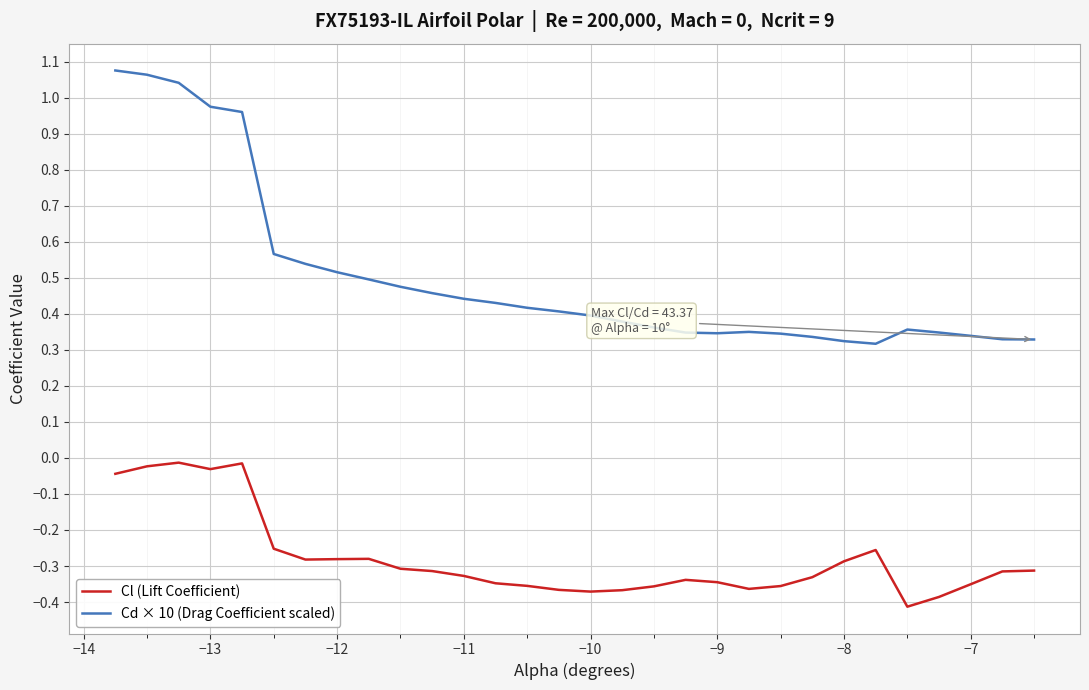

Rank the series by their maximum value, from lowest to highest.

Cl (Lift Coefficient), Cd × 10 (Drag Coefficient scaled)